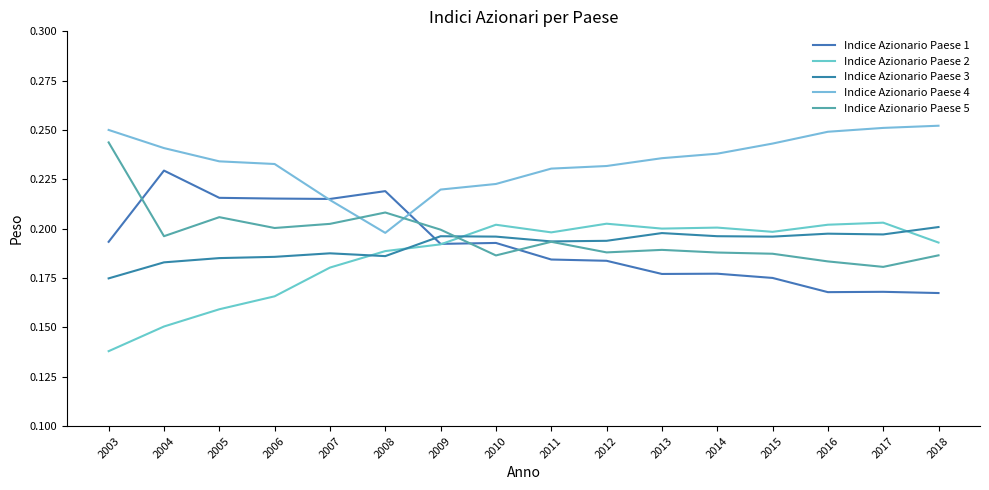

Is this an area chart (filled region under the line)?

No